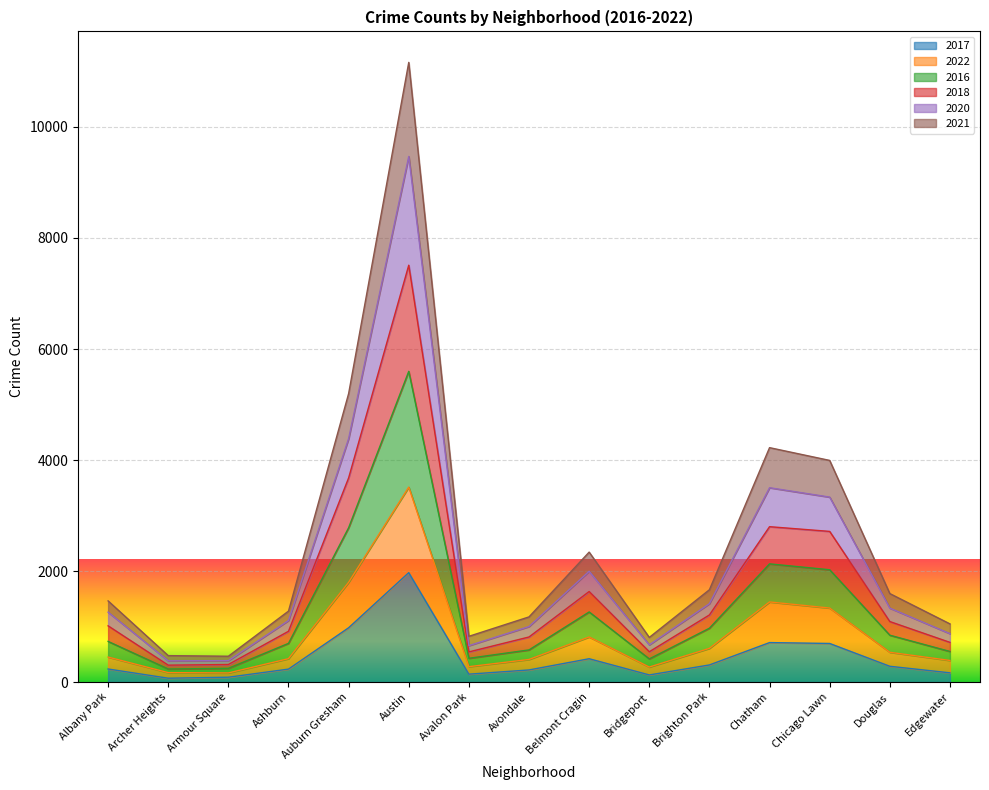

At which label does 2017 reach its peak?

Austin